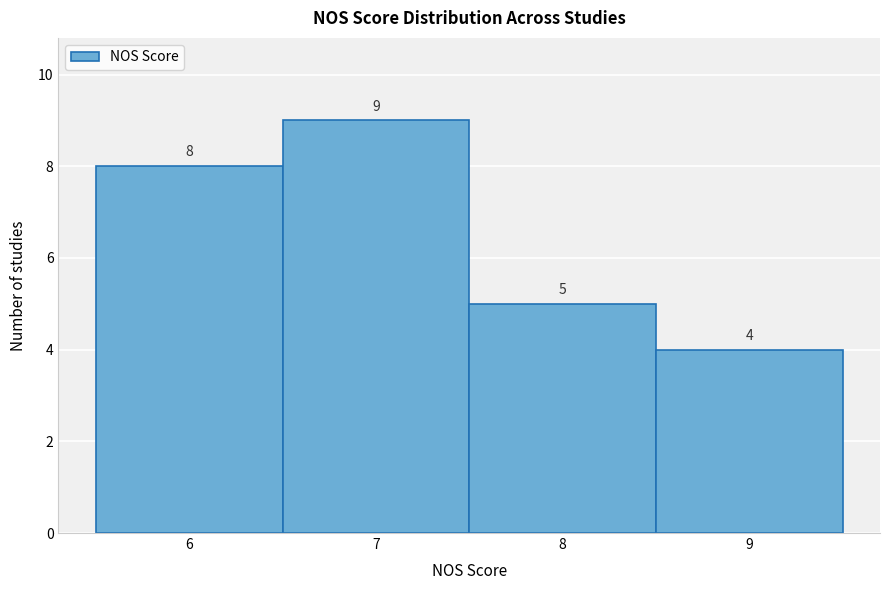

Over which range of the x-axis is the bar tallest?

6.5 to 7.5